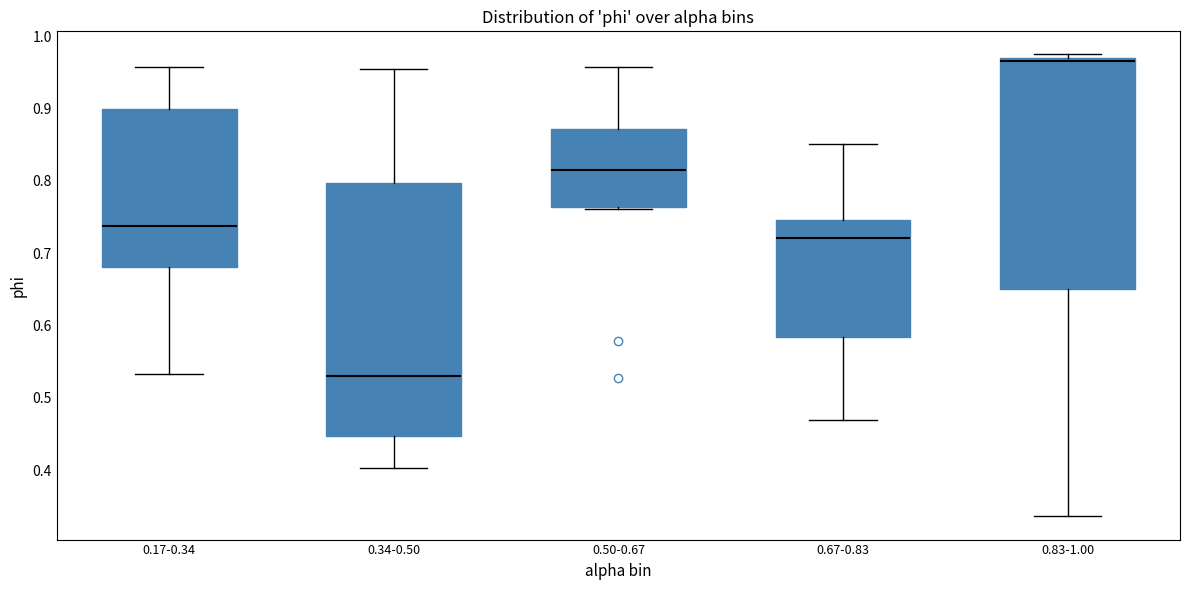

Reading left to right, read every box against the y-axis: the position of its median line, the range the box covers, and the ends of its whiskers. The values are not printed on the chart, so give them approximately, as read against the axis.

0.17-0.34: median 0.74, box 0.68 to 0.90, whiskers 0.53 to 0.96
0.34-0.50: median 0.53, box 0.45 to 0.80, whiskers 0.40 to 0.95
0.50-0.67: median 0.82, box 0.76 to 0.87, whiskers 0.76 to 0.96
0.67-0.83: median 0.72, box 0.58 to 0.75, whiskers 0.47 to 0.85
0.83-1.00: median 0.97 (just below the box's upper edge), box 0.65 to 0.97, whiskers 0.34 to 0.97 (just above the box's upper edge)